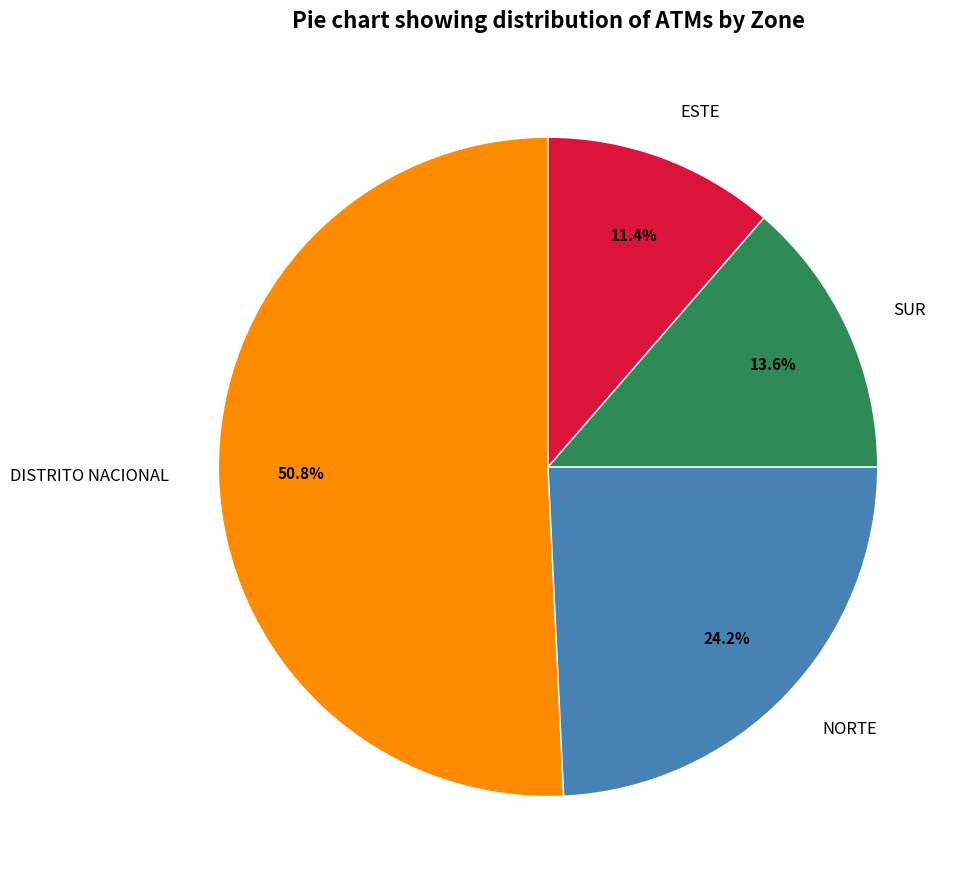

The SUR slice represents 14% of the pie. True or false?

True